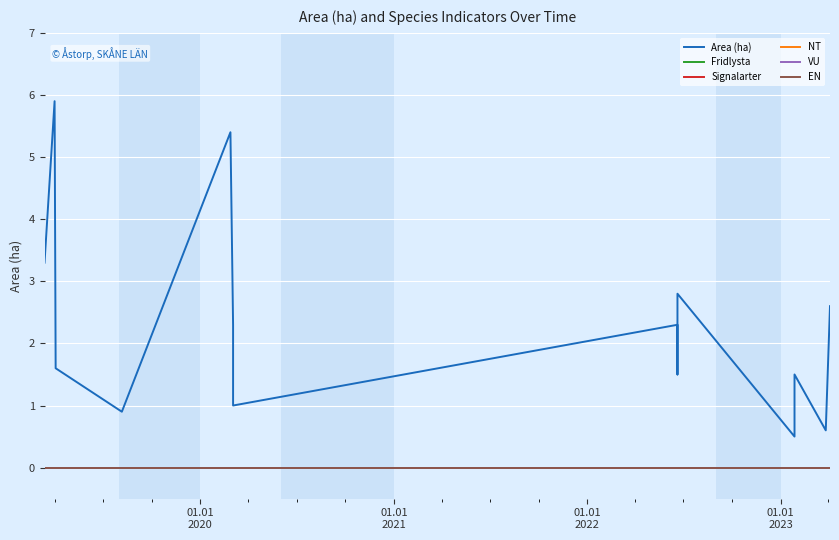

What is the value of the Area (ha) point at the 9th from the left?

1.5